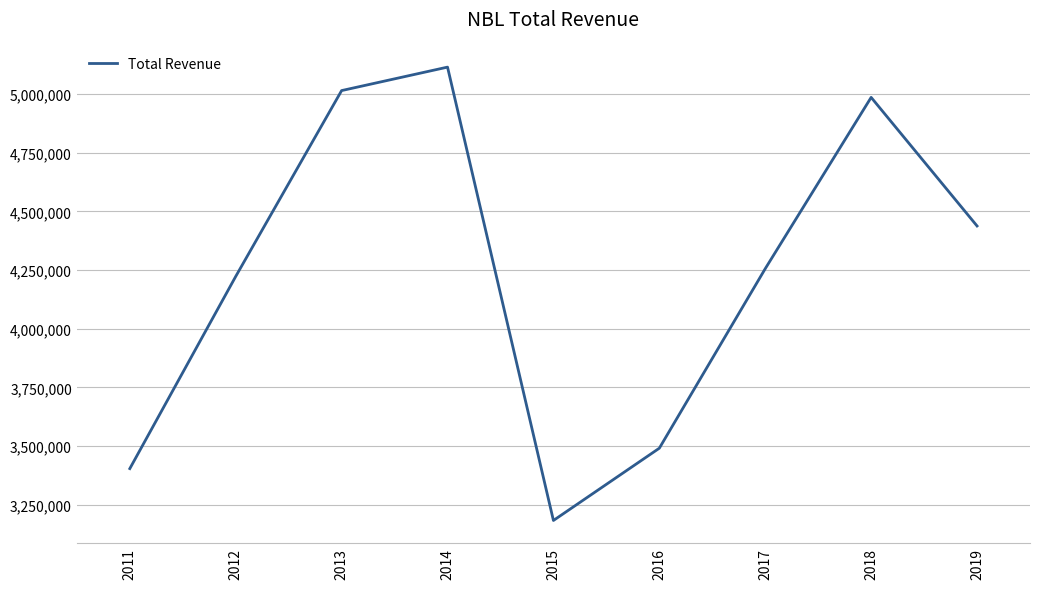

Which has a higher value, 2016 or 2015?

2016